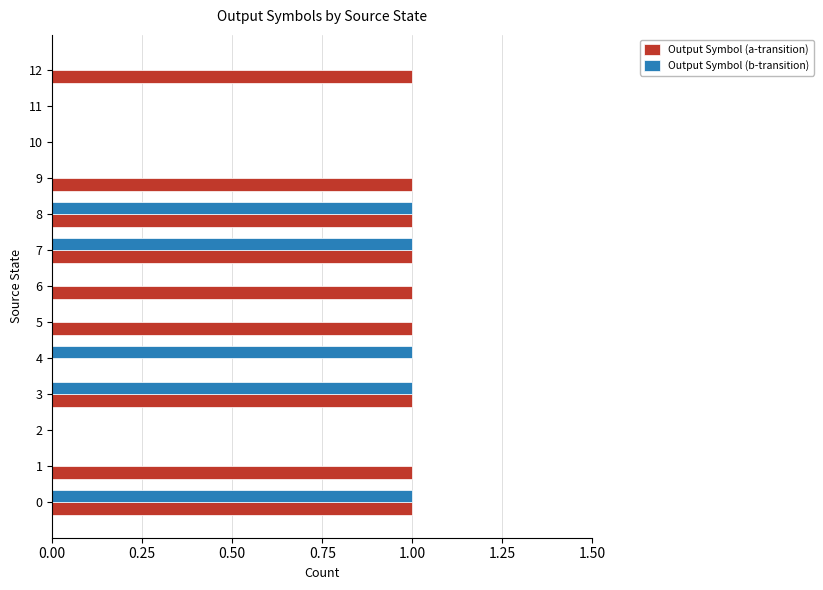

Which series has the largest total across all categories?

Output Symbol (a-transition)